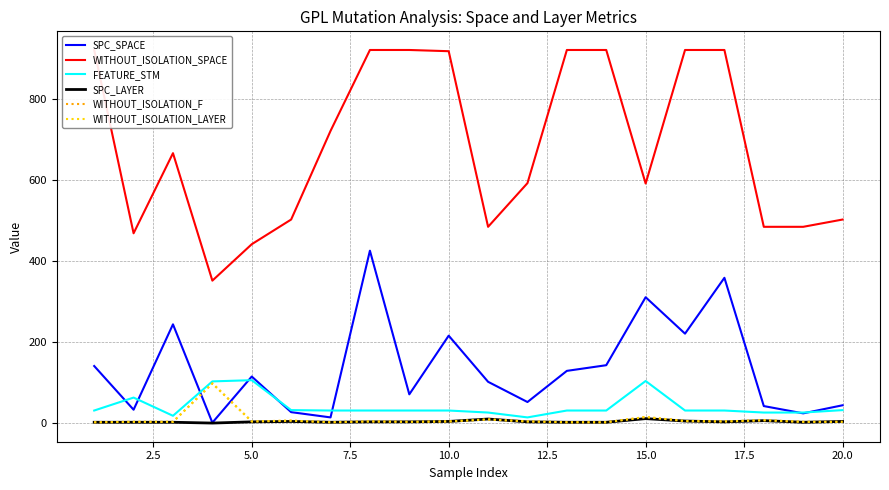

The SPC_LAYER series shows 2 at 17. True or false?

False